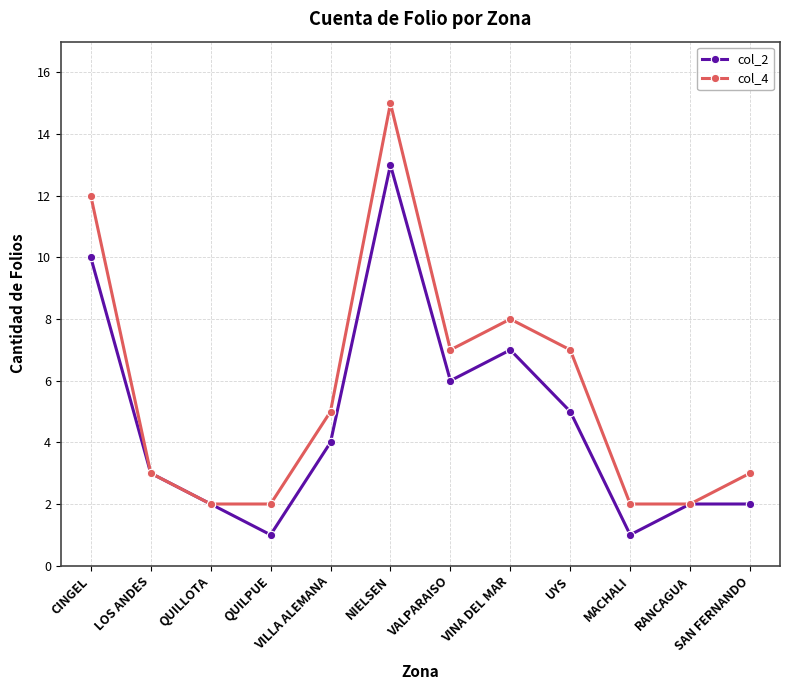

How many data points in col_2 are less than 4?

6